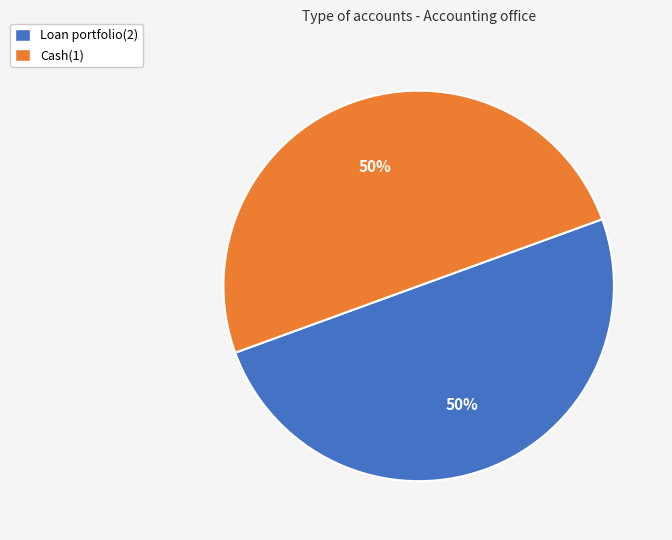

To the nearest percent, what portion does Cash(1) represent?

50%